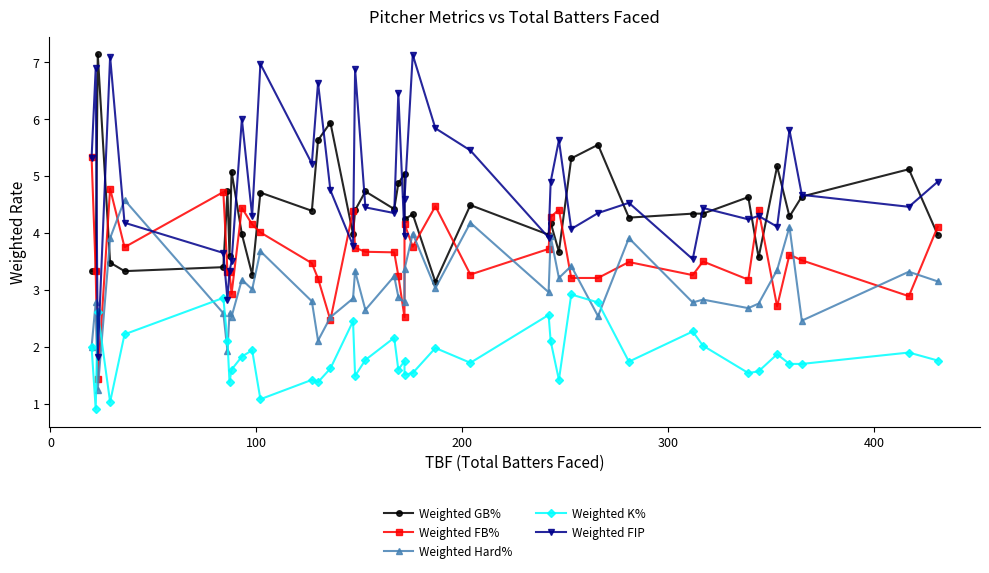

What is the smallest value displayed?

0.9